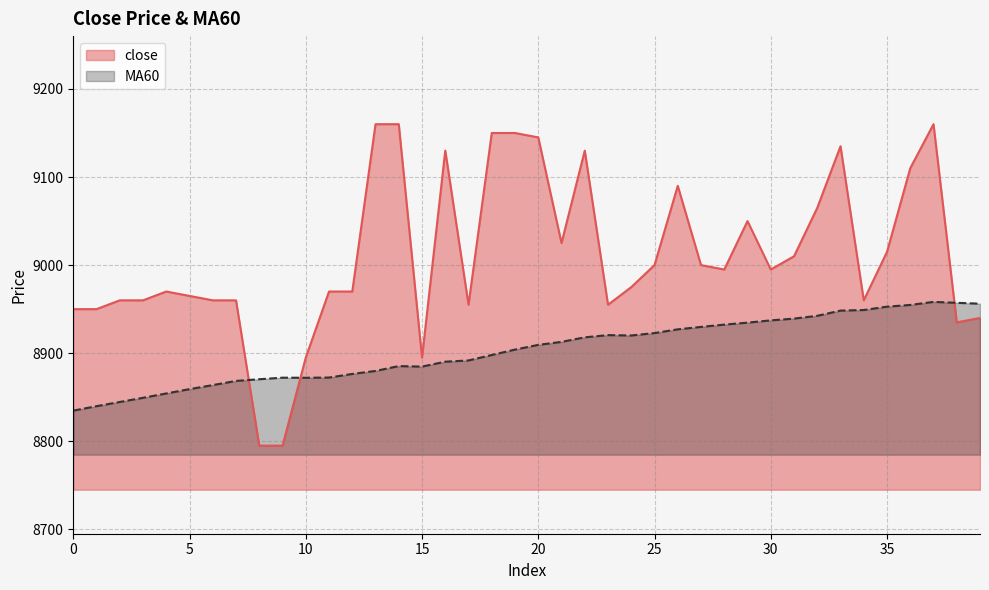

Between 11 and 39, which is larger?

11